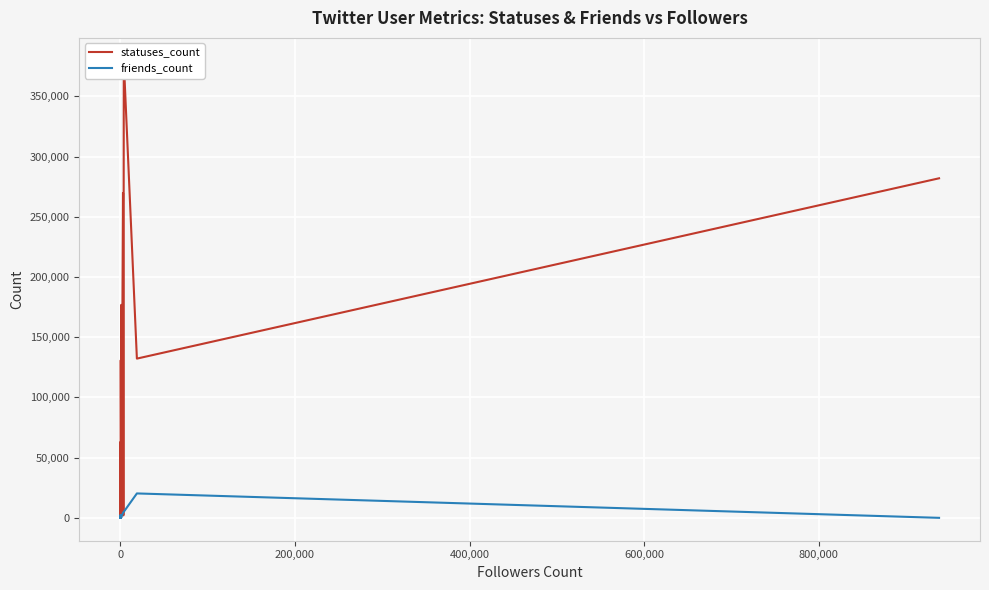

How many lines are shown in the chart?

2